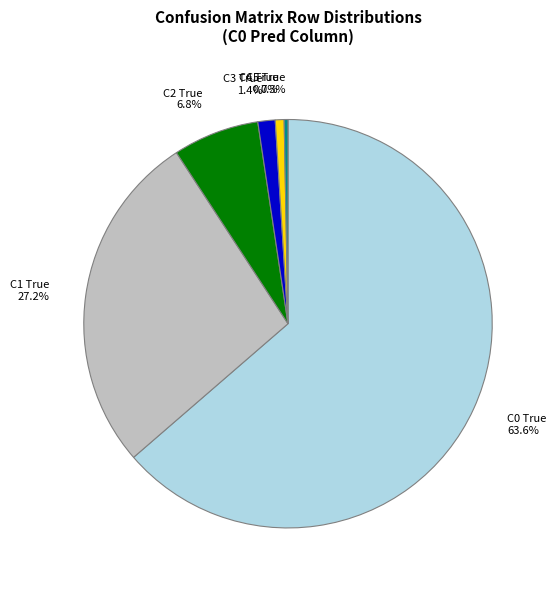

What is the total percentage of C3 True and C0 True?

65.0%